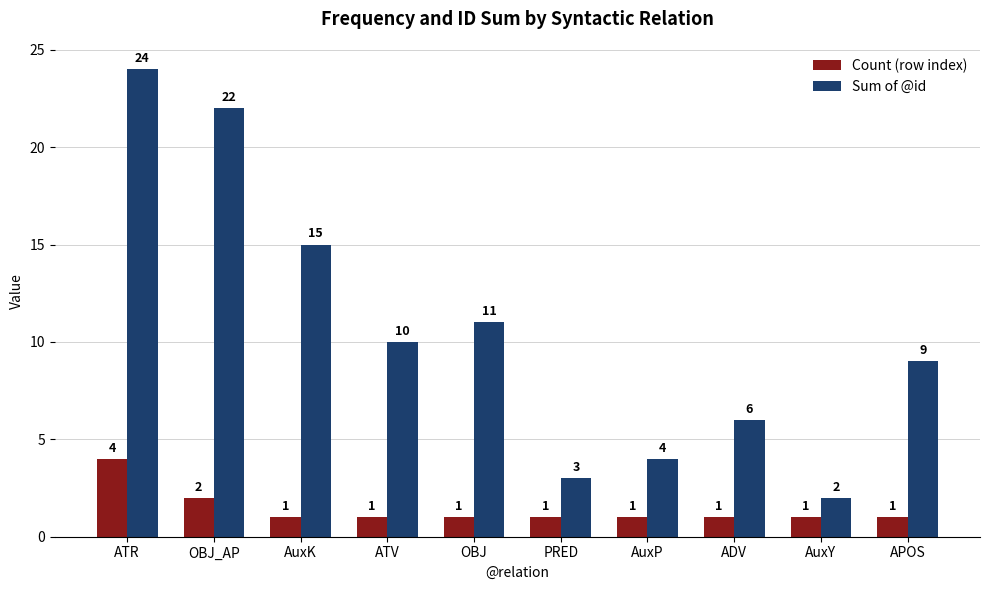

At PRED, list the series in order from smallest to largest.

Count (row index), Sum of @id